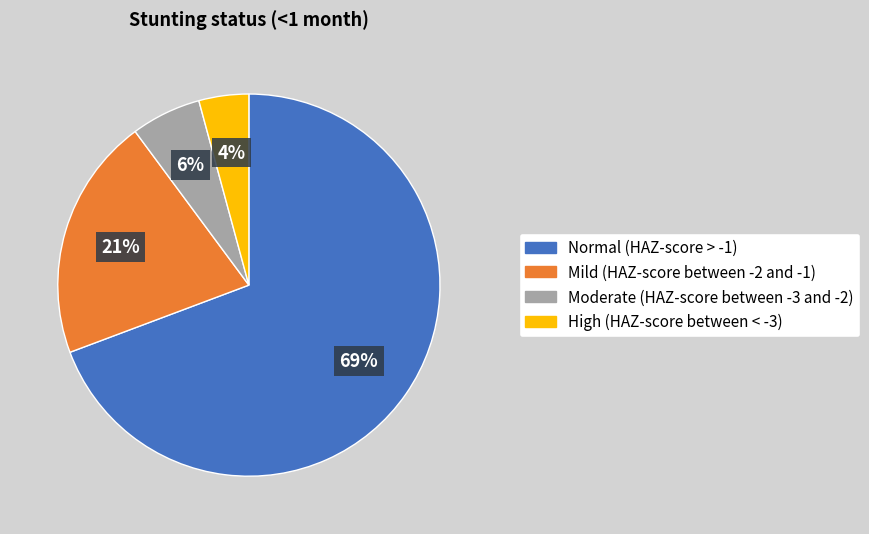

How many slices are in this pie chart?

4